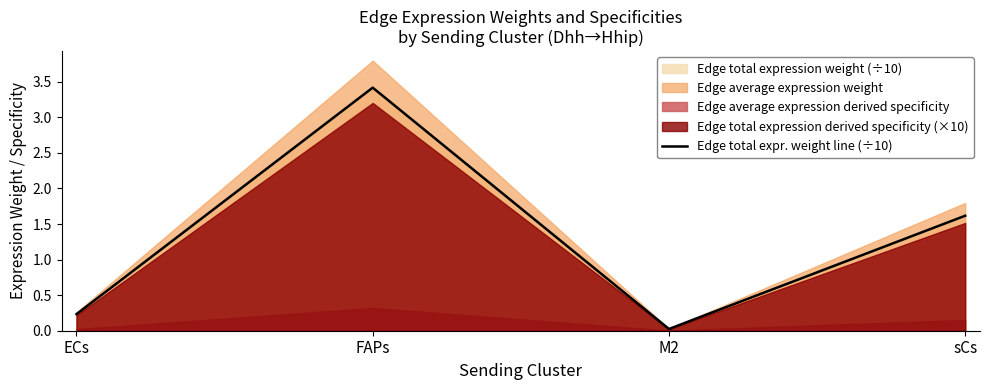

True or false: the data shows 0.0 at M2.

True